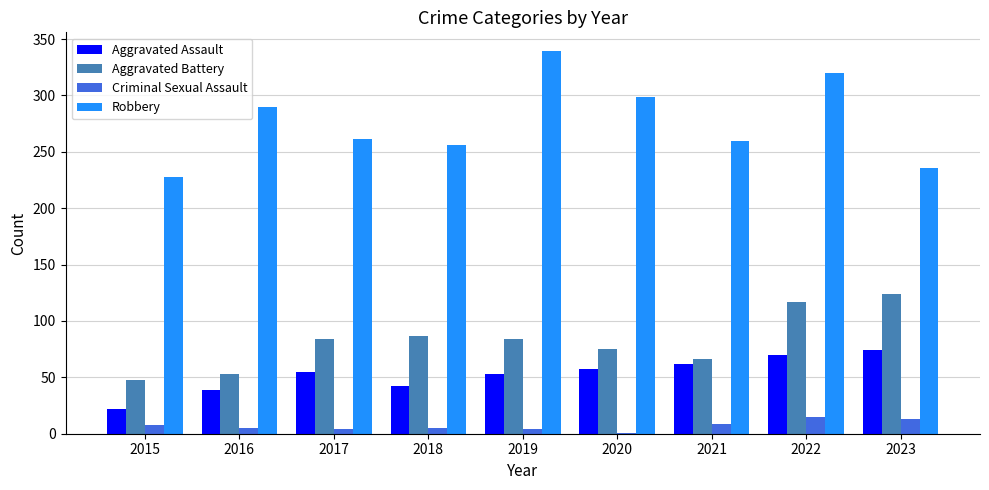

Is the value of Aggravated Assault at 2017 greater than the value of Aggravated Battery at 2021?

No